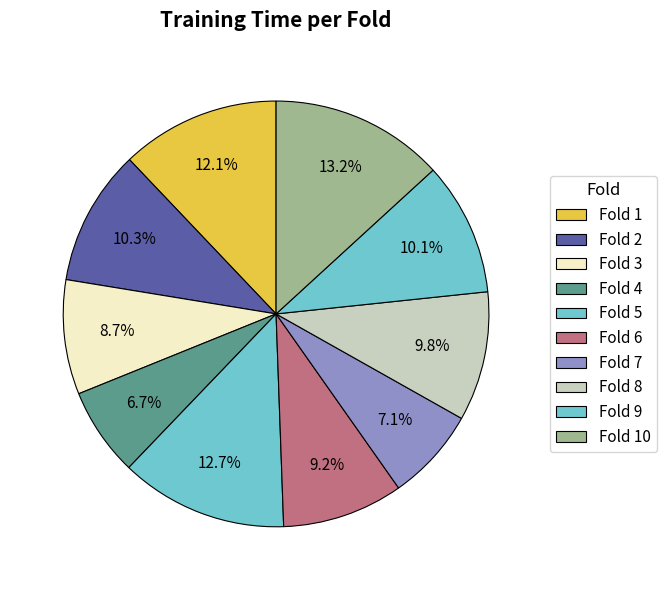

How many slices are in this pie chart?

10